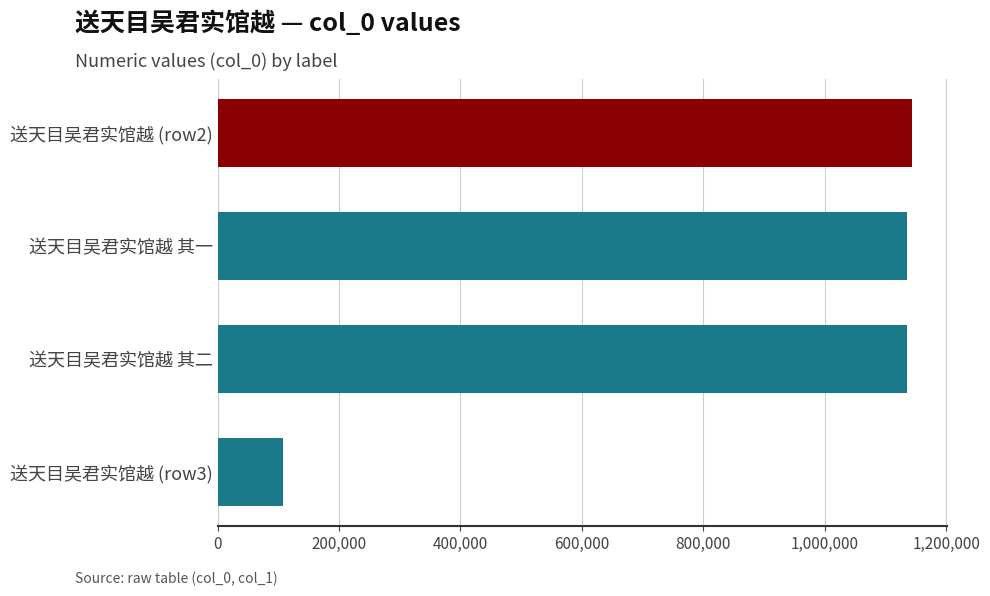

How many bars are there in total?

4